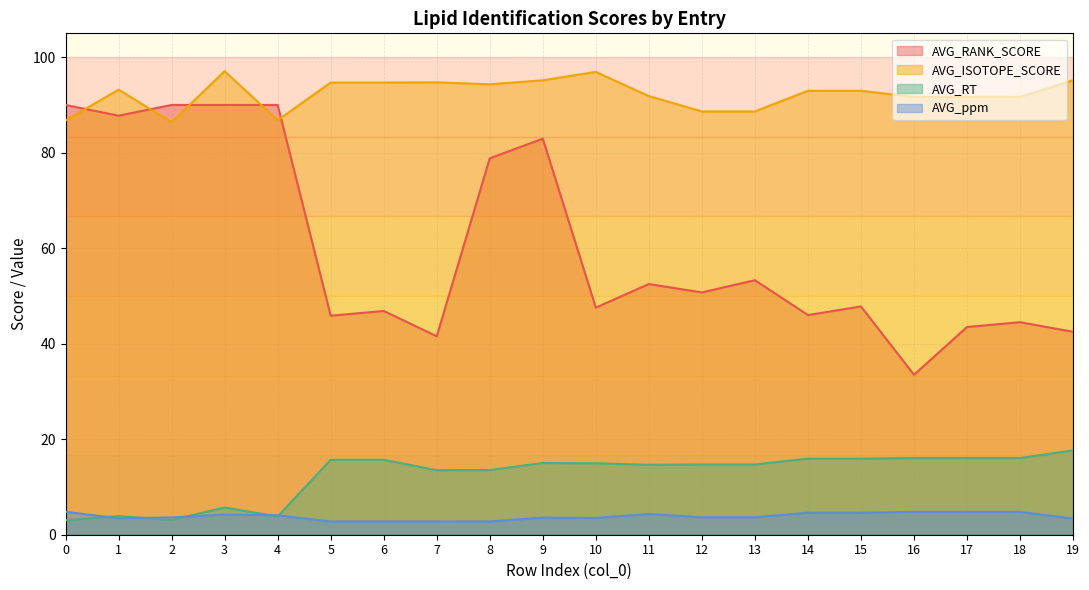

List the labels in order of AVG_ppm value, smallest first.

5, 6, 7, 8, 19, 1, 10, 9, 2, 12, 13, 4, 3, 11, 14, 15, 16, 17, 18, 0